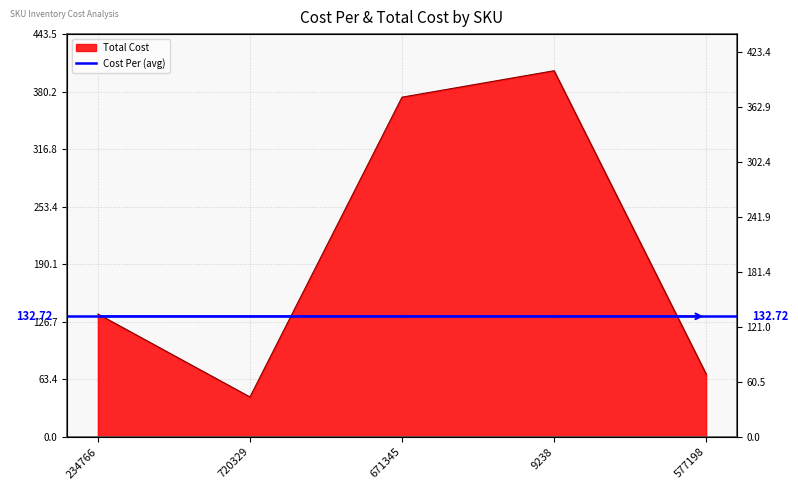

Is it true that the value at 234766 is 93.2?

False